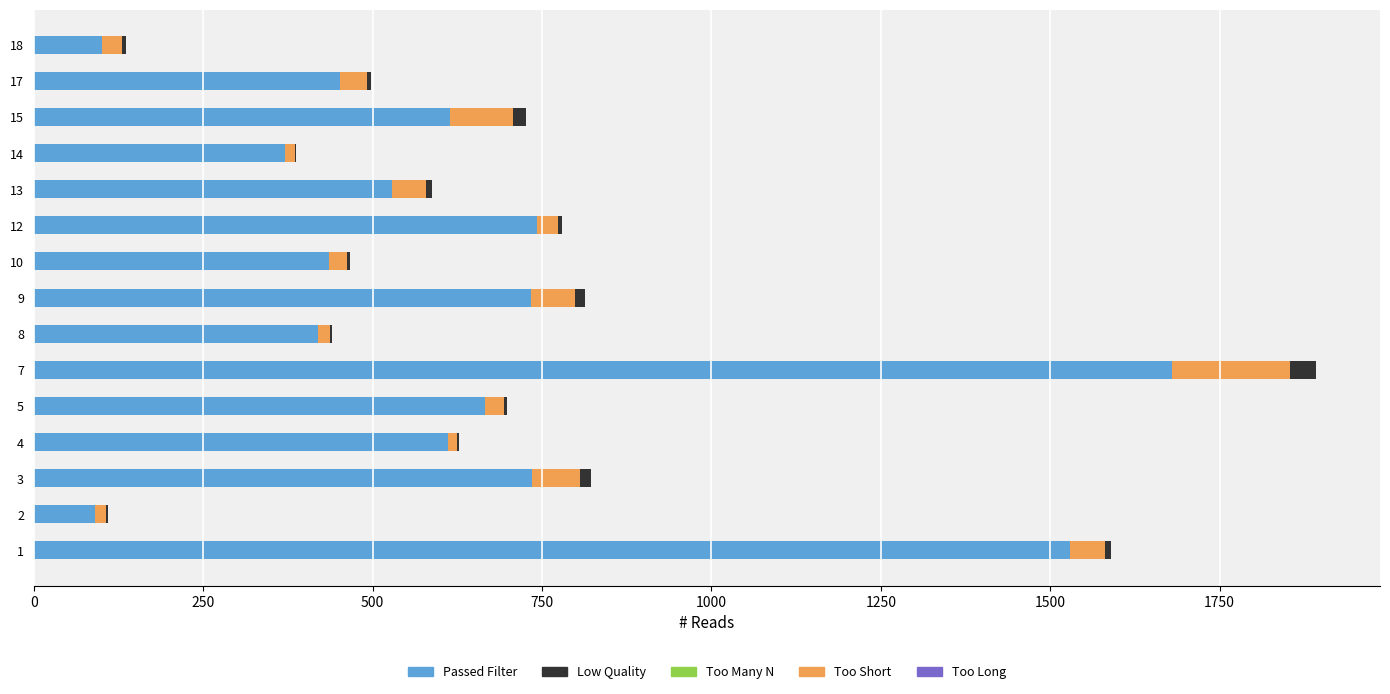

What is the highest value of the Passed Filter series?

1680